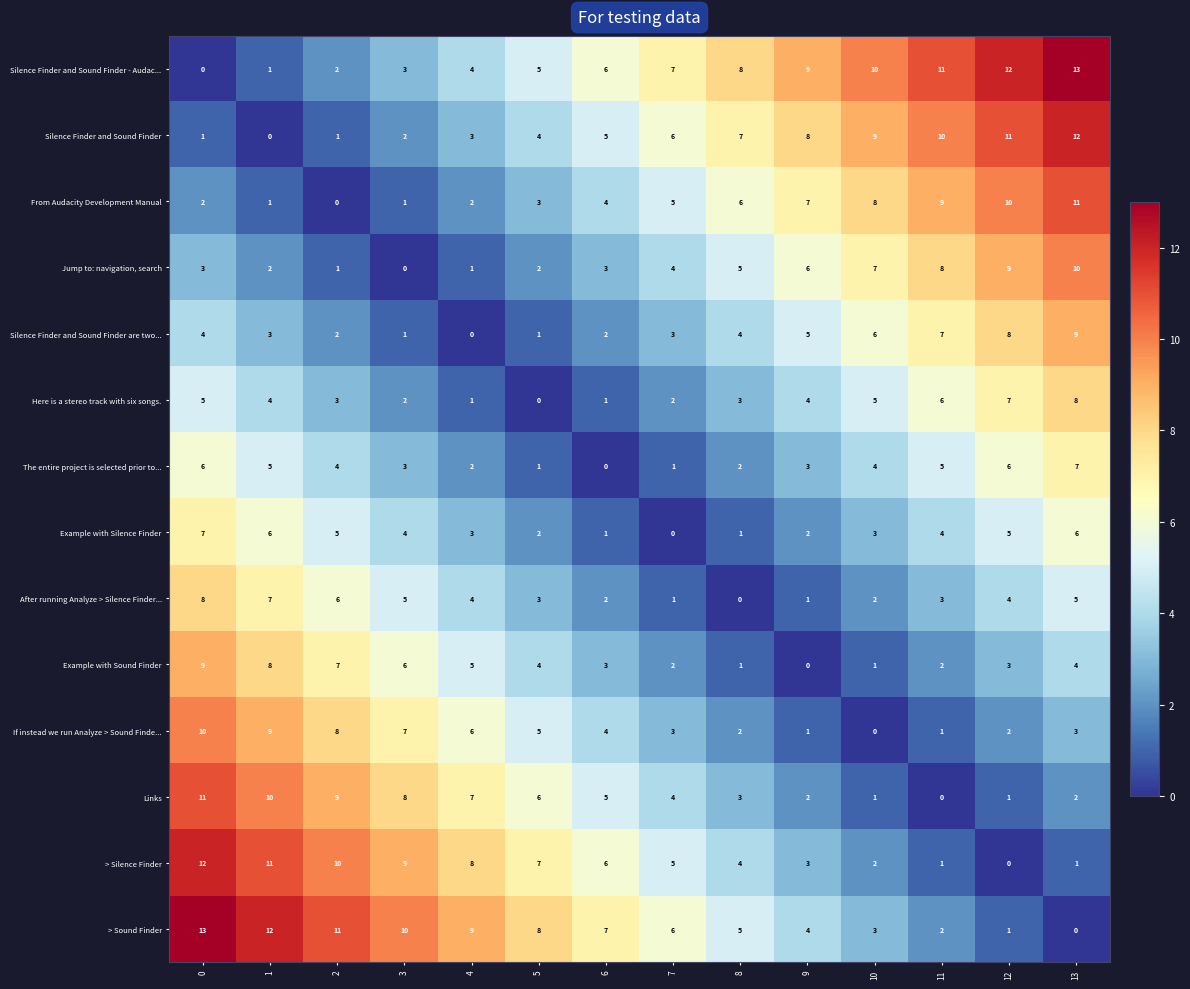

How many categories are shown in the chart?

14